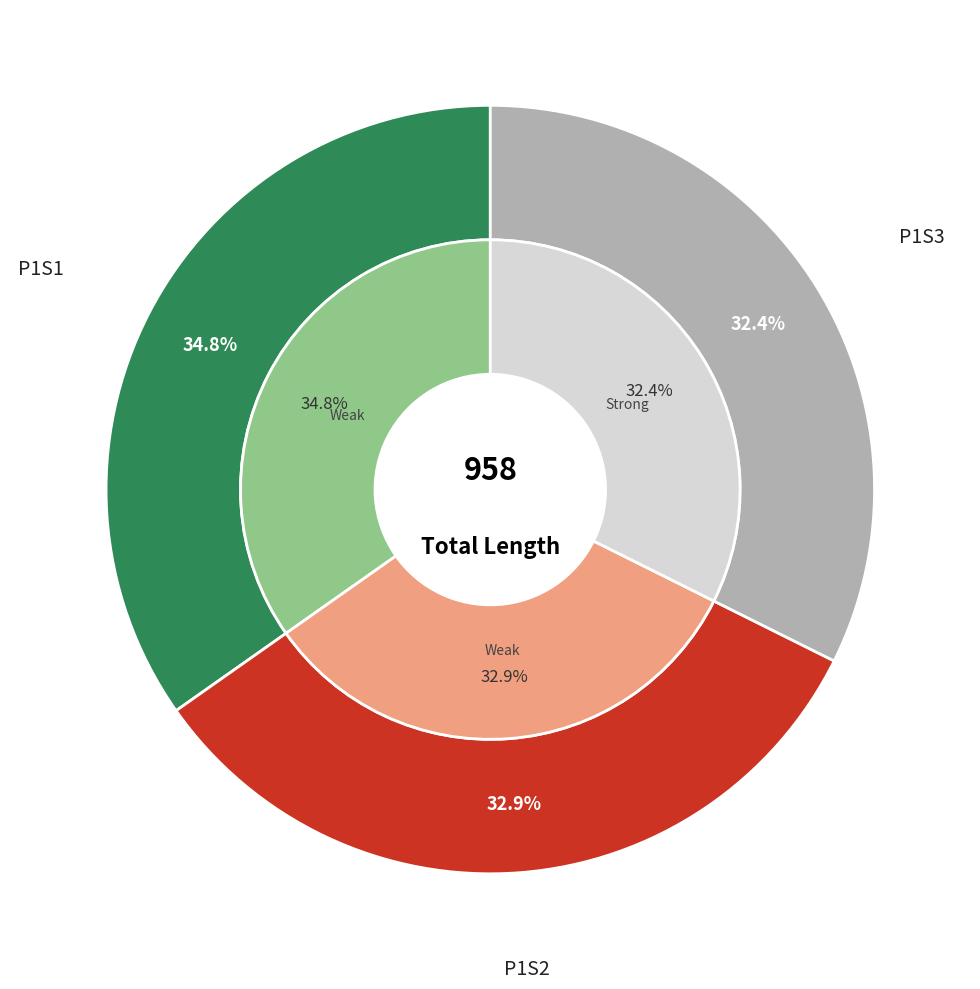

Is there any slice that represents more than half of the pie?

No